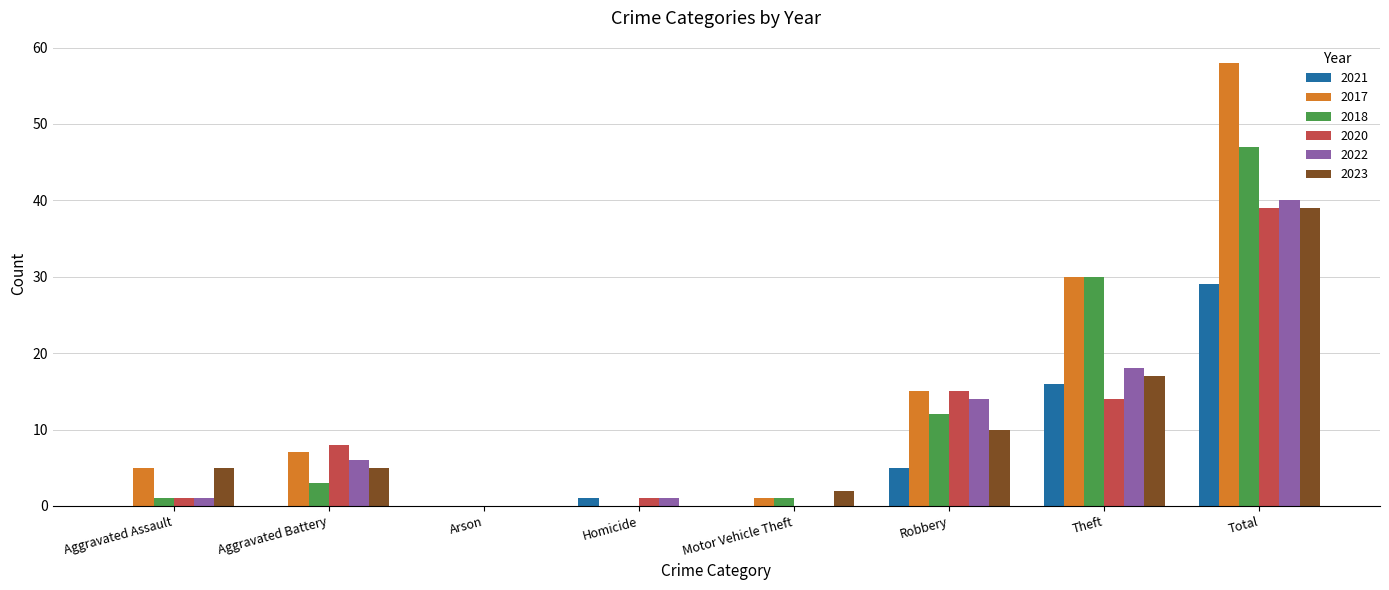

At which label is 2022 closest to 20?

Theft